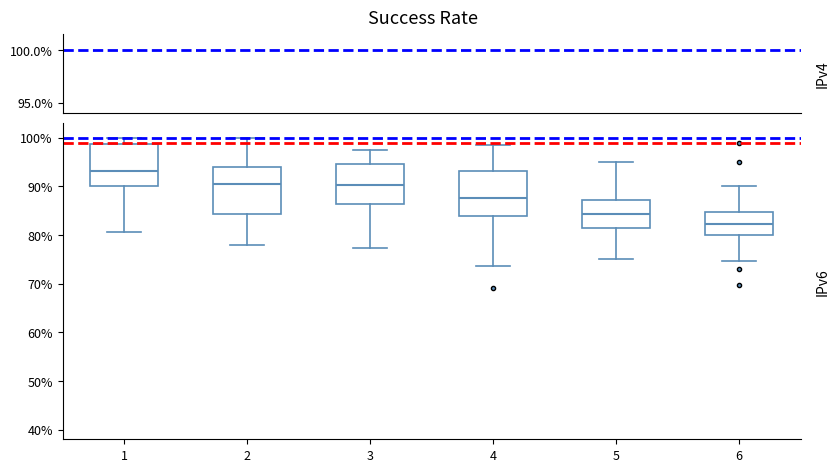

Reading left to right, transcribe this box plot: for each box, give where its median line is, the range the box spans, and where its two whiskers end, as read against the y-axis. The values are not printed on the chart, so give them approximately, as read against the axis.

1: median 93, box 90 to 99, whiskers 81 to 100
2: median 91, box 84 to 94, whiskers 78 to 100
3: median 90, box 86 to 95, whiskers 77 to 98
4: median 88, box 84 to 93, whiskers 74 to 98
5: median 84, box 82 to 87, whiskers 75 to 95
6: median 82, box 80 to 85, whiskers 75 to 90